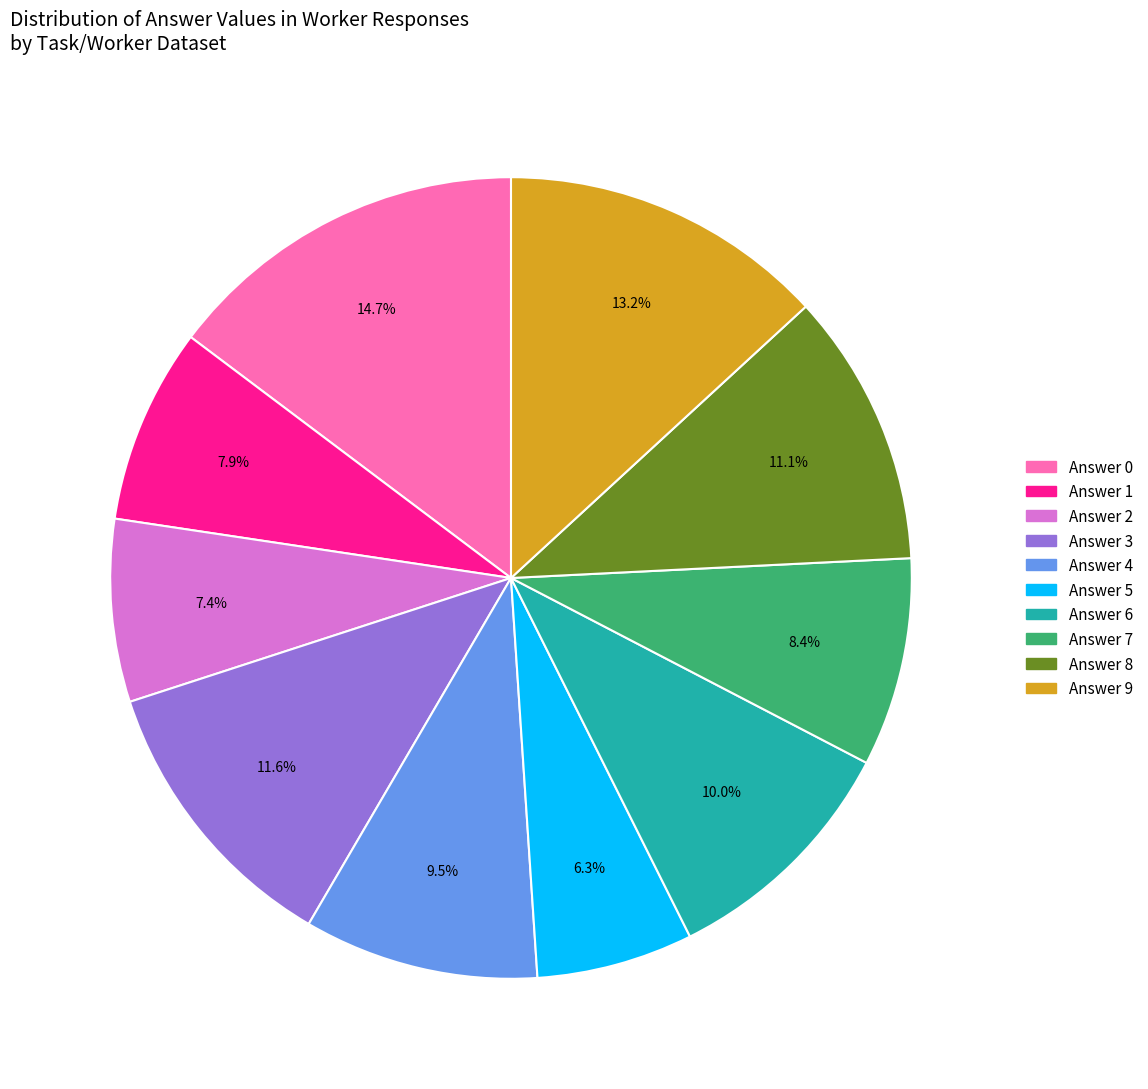

Is there any slice that represents more than half of the pie?

No